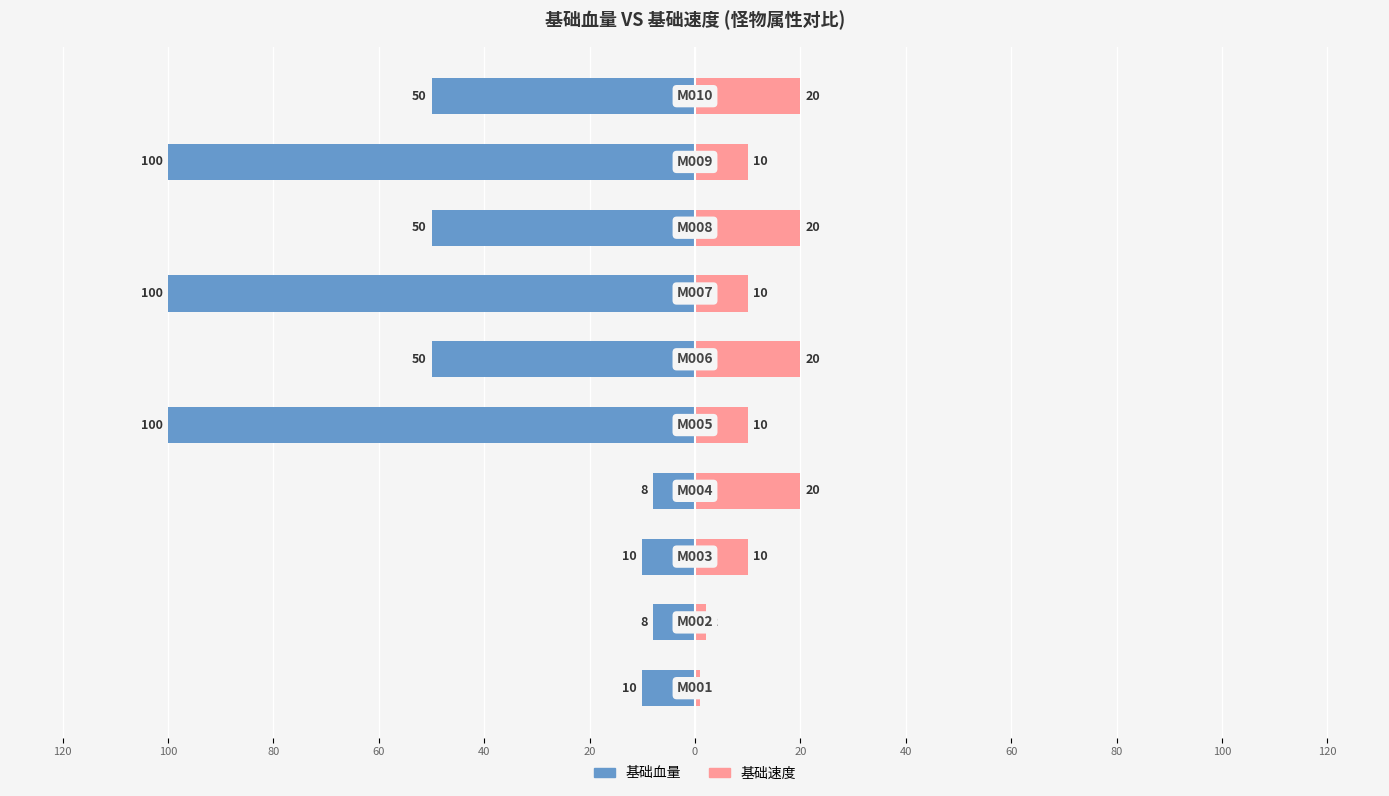

Reading left to right, extract all data points from this chart.

基础血量: -10	-8	-10	-8	-100	-50	-100	-50	-100	-50
基础速度: 1	2	10	20	10	20	10	20	10	20